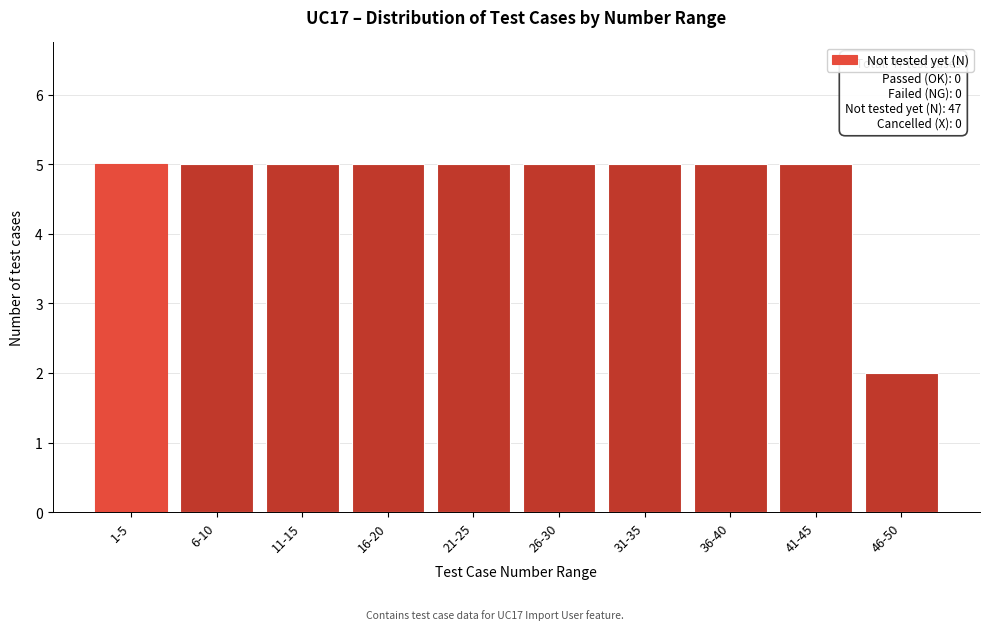

Reading left to right, transcribe all the data shown in this chart.

5	5	5	5	5	5	5	5	5	2